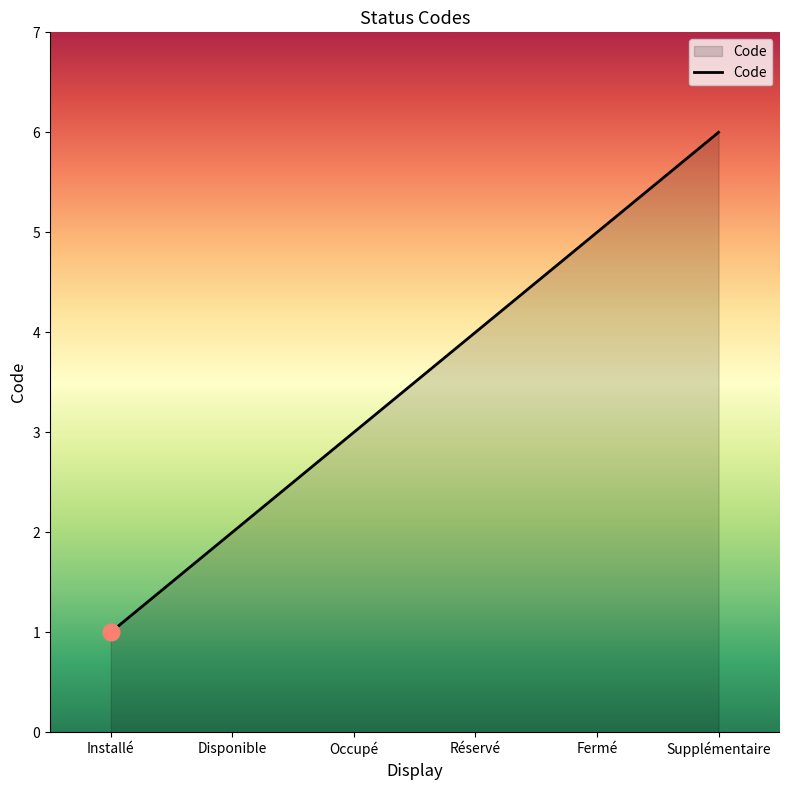

Reading right to left, list all the values displayed in this chart.

Supplémentaire=6	Fermé=5	Réservé=4	Occupé=3	Disponible=2	Installé=1